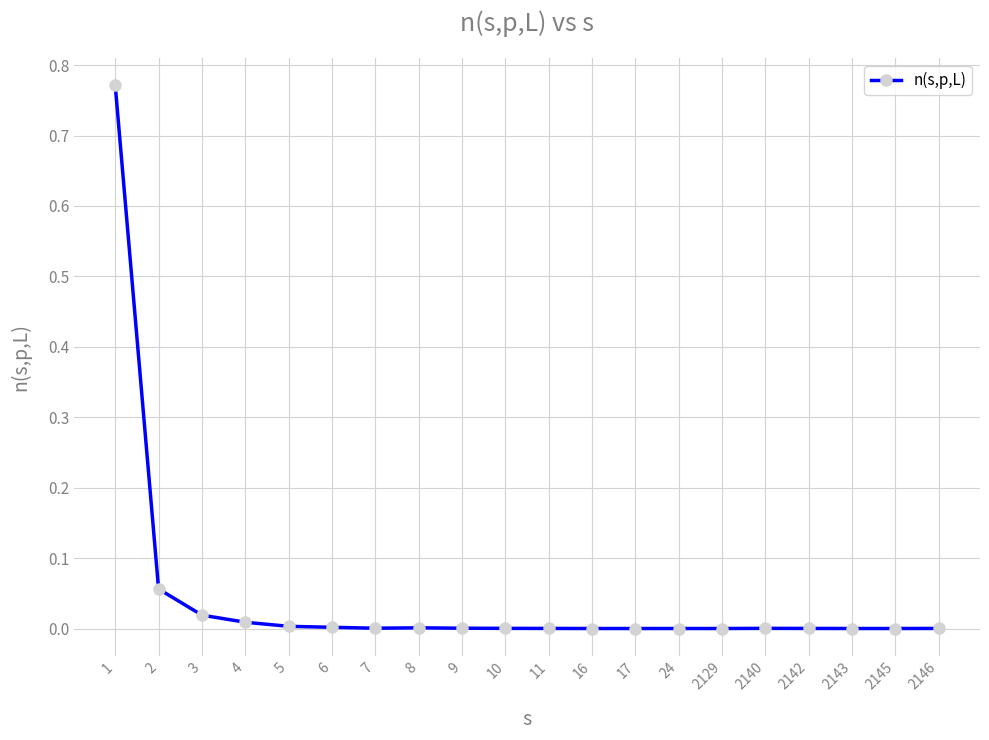

The value at 9 is 0.0. True or false?

True